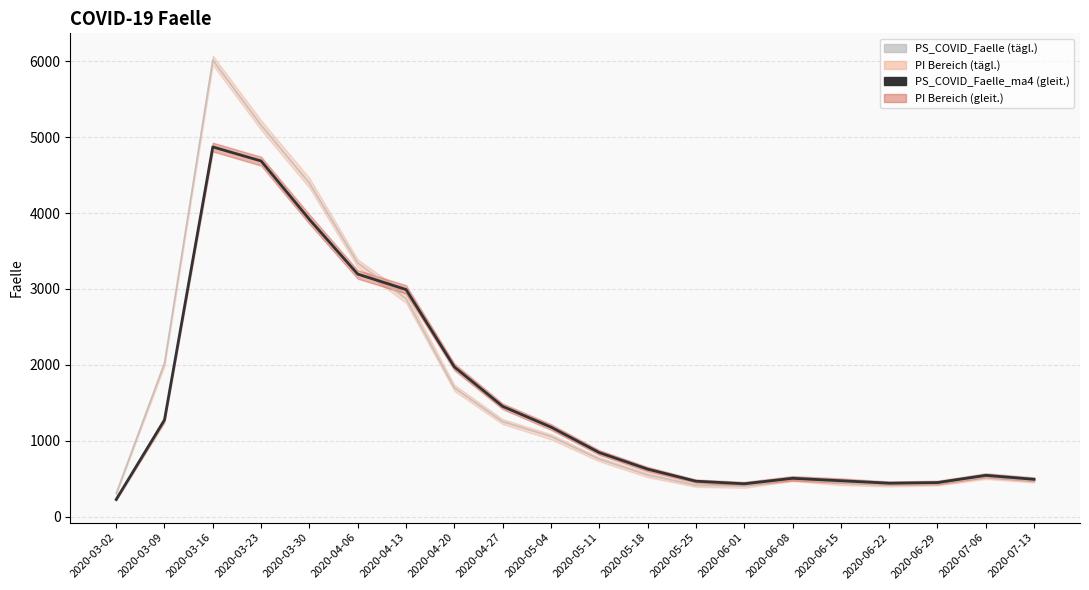

What position from the right is 2020-06-01?

7